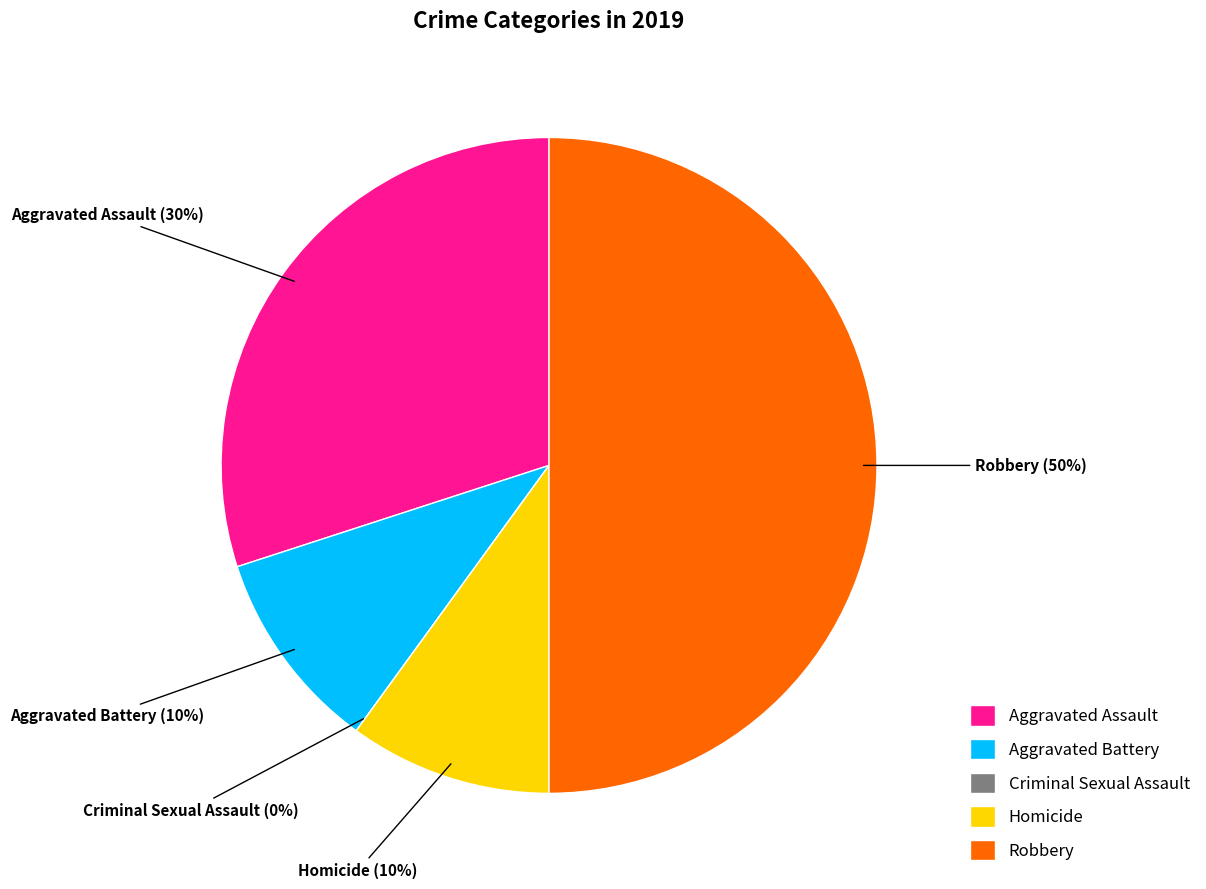

Which has a higher value, Robbery or Homicide?

Robbery